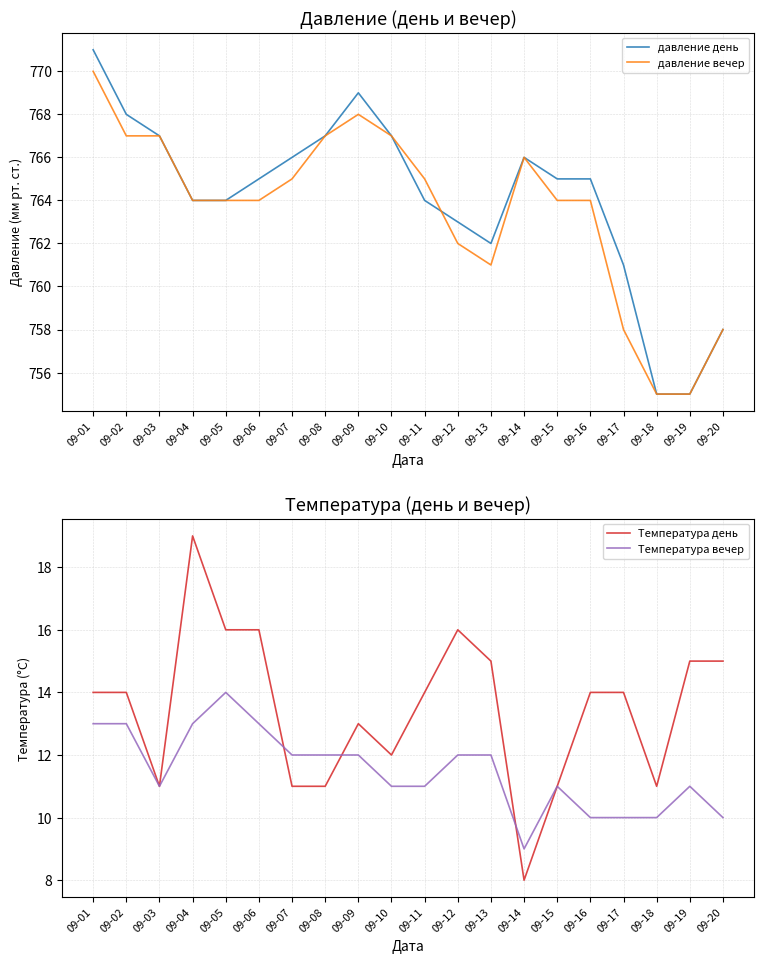

What value does the Температура вечер series have at 09-16?

10